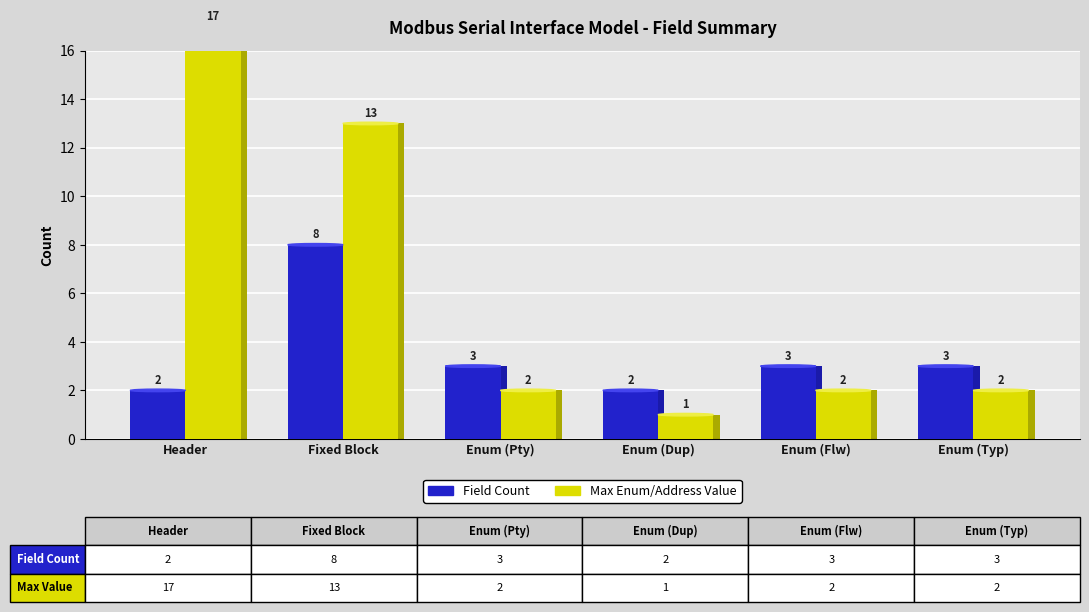

What is the average value of the Field Count series?

4